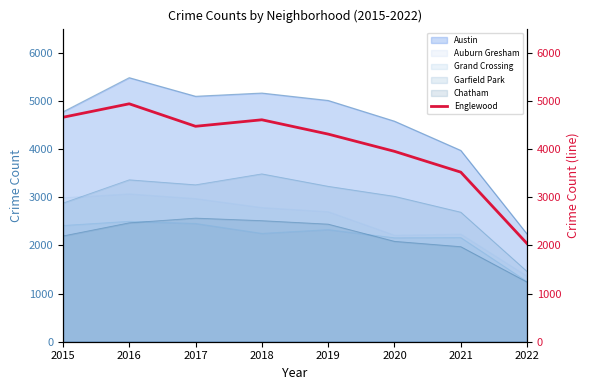

What is the sum of all values?

32495